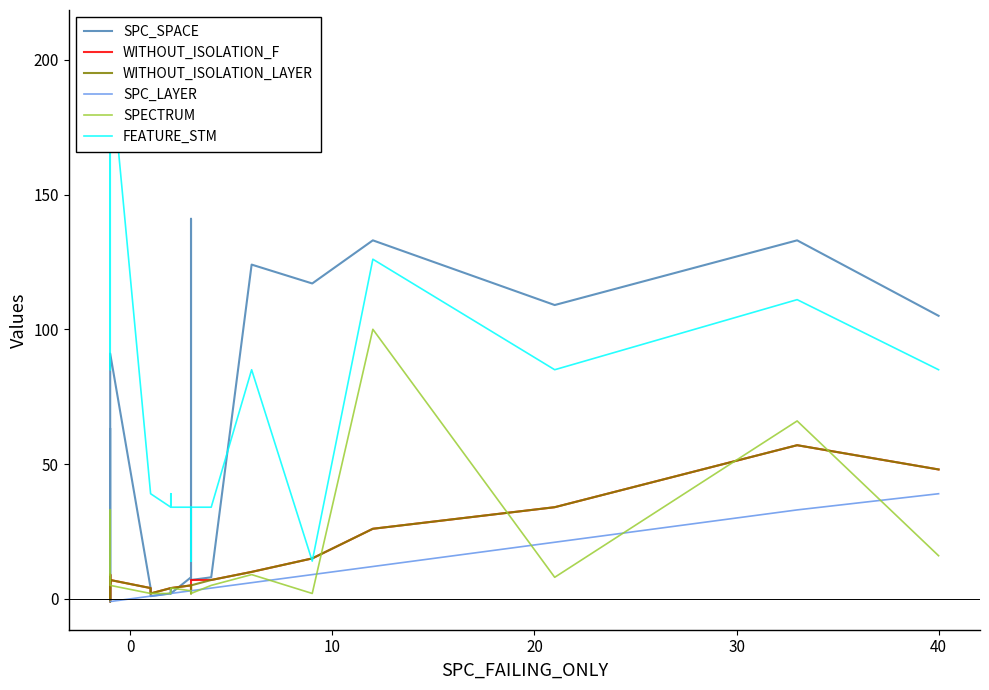

Does the chart display data point markers on the line(s)?

No